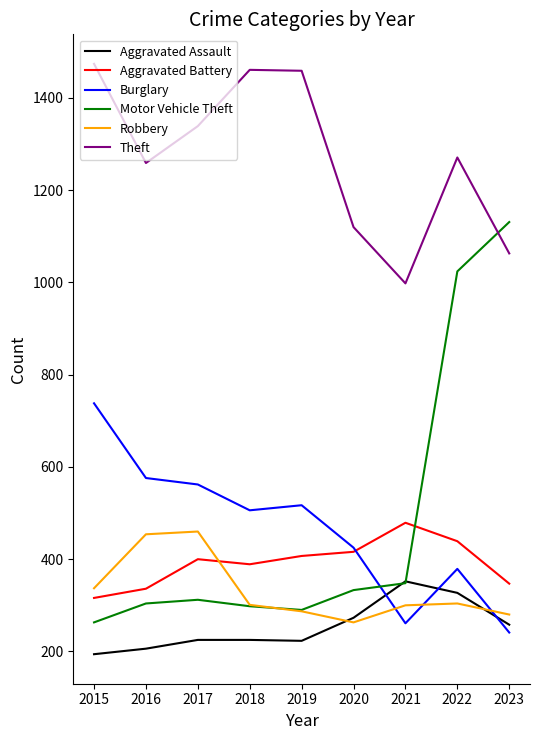

How many values in the Robbery series are below 301?

4